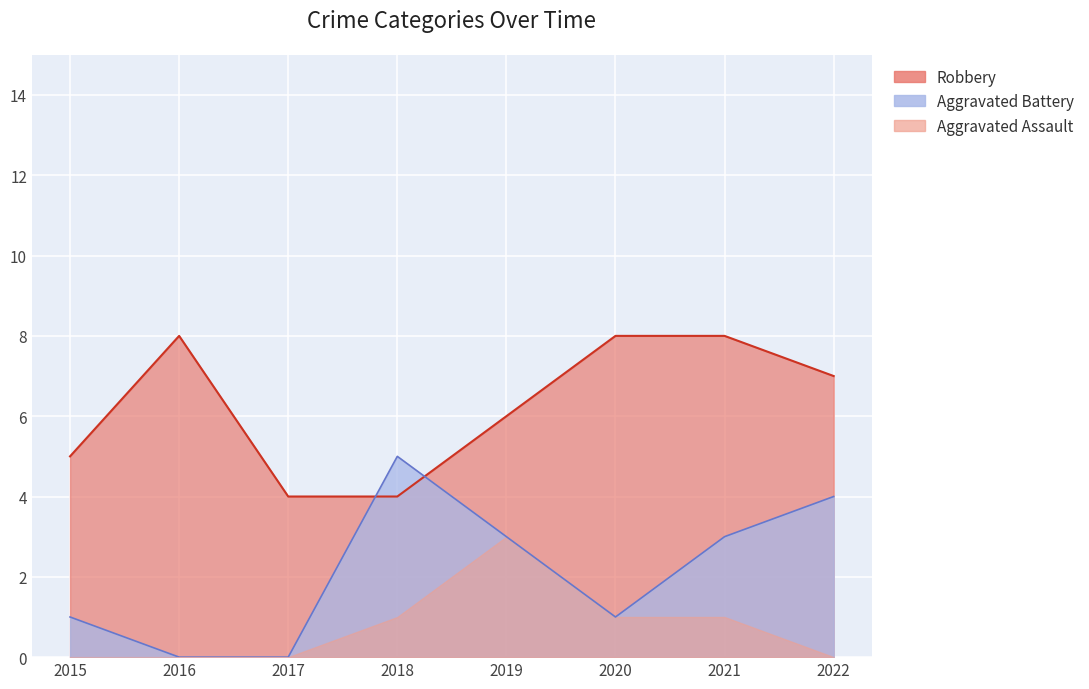

Is it true that Robbery equals 6 at 2017?

False